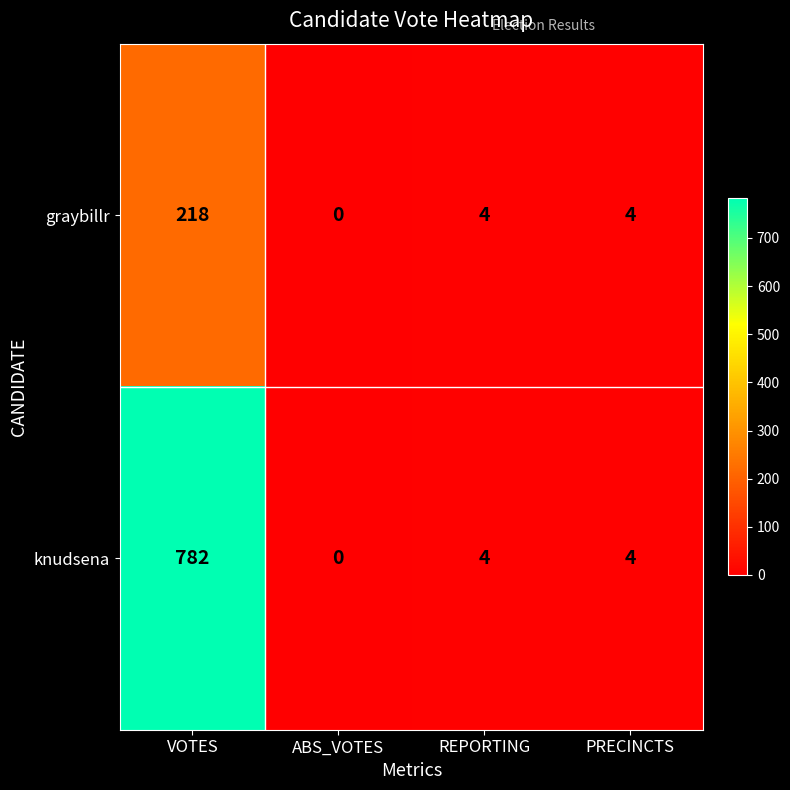

How many series are shown in this chart?

2